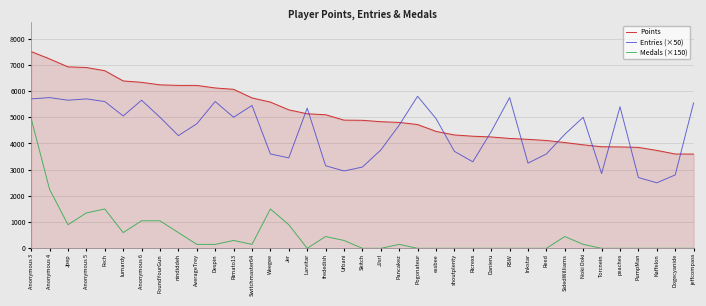

Rank the series at lumardy from lowest to highest value.

Medals (×150), Entries (×50), Points